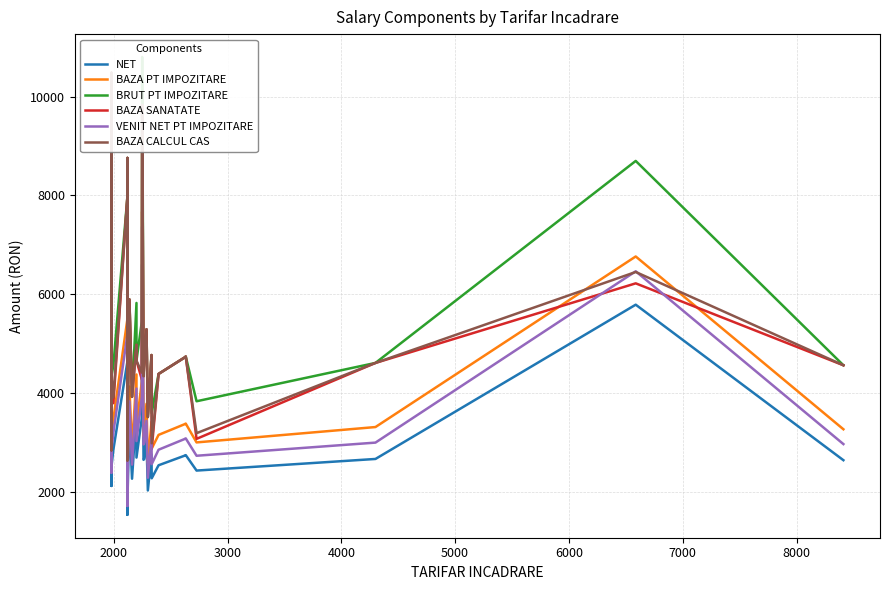

Which series has the largest total across all categories?

BRUT PT IMPOZITARE